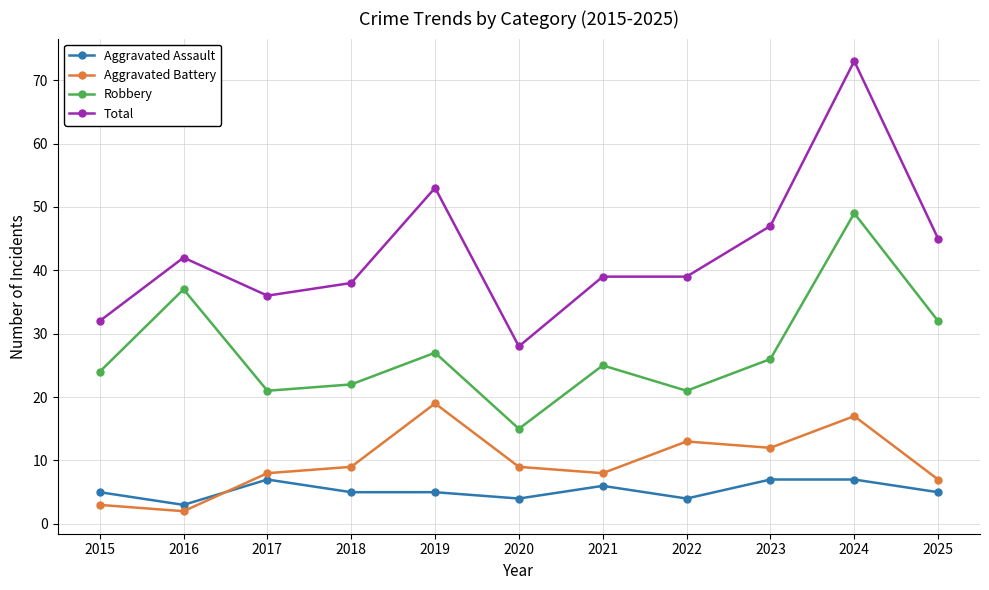

What are all the series names shown in the legend?

Aggravated Assault, Aggravated Battery, Robbery, Total